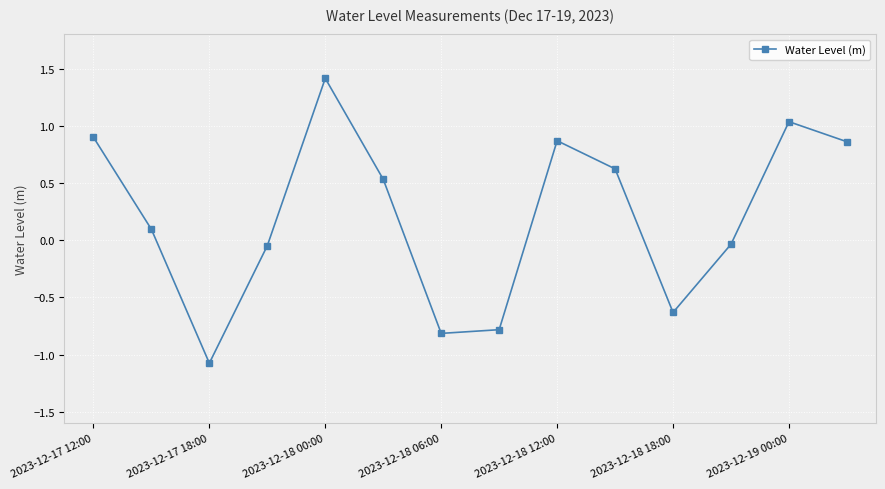

How many interior local peaks (higher than both neighbors) does the data have?

3